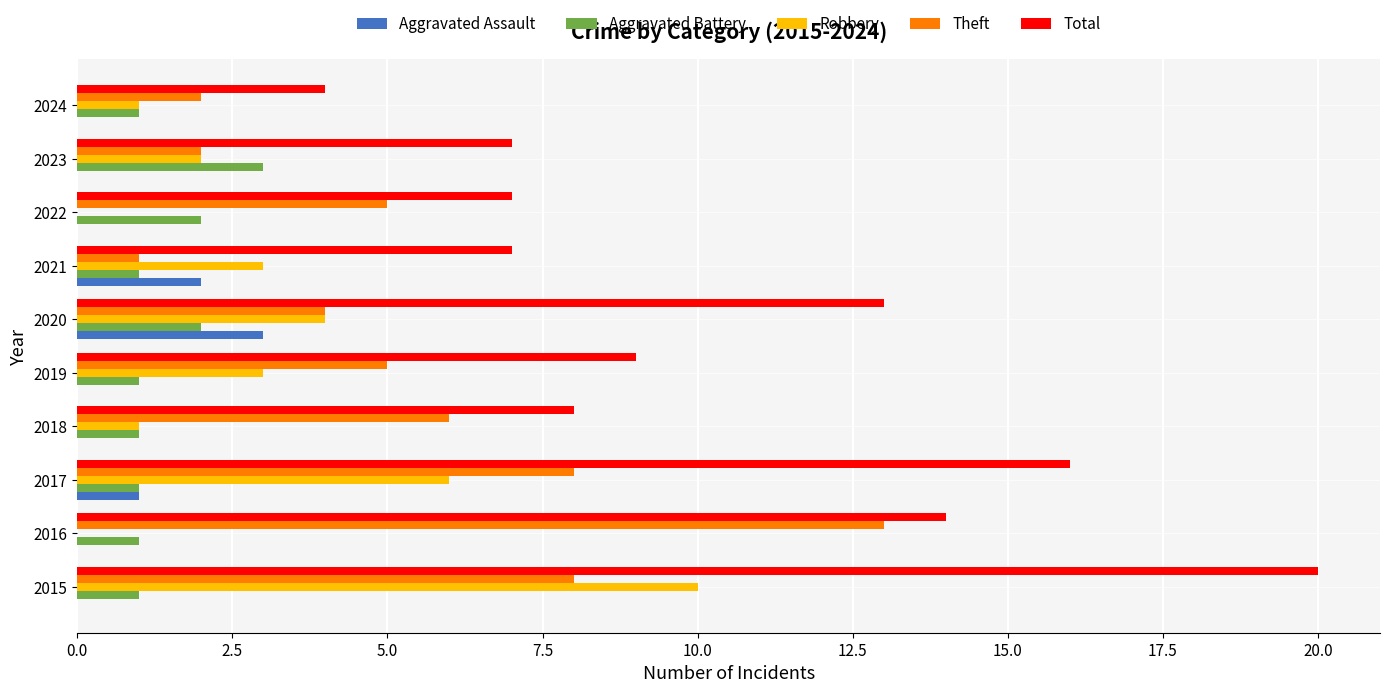

Is it true that Aggravated Assault equals -2 at 2015?

False